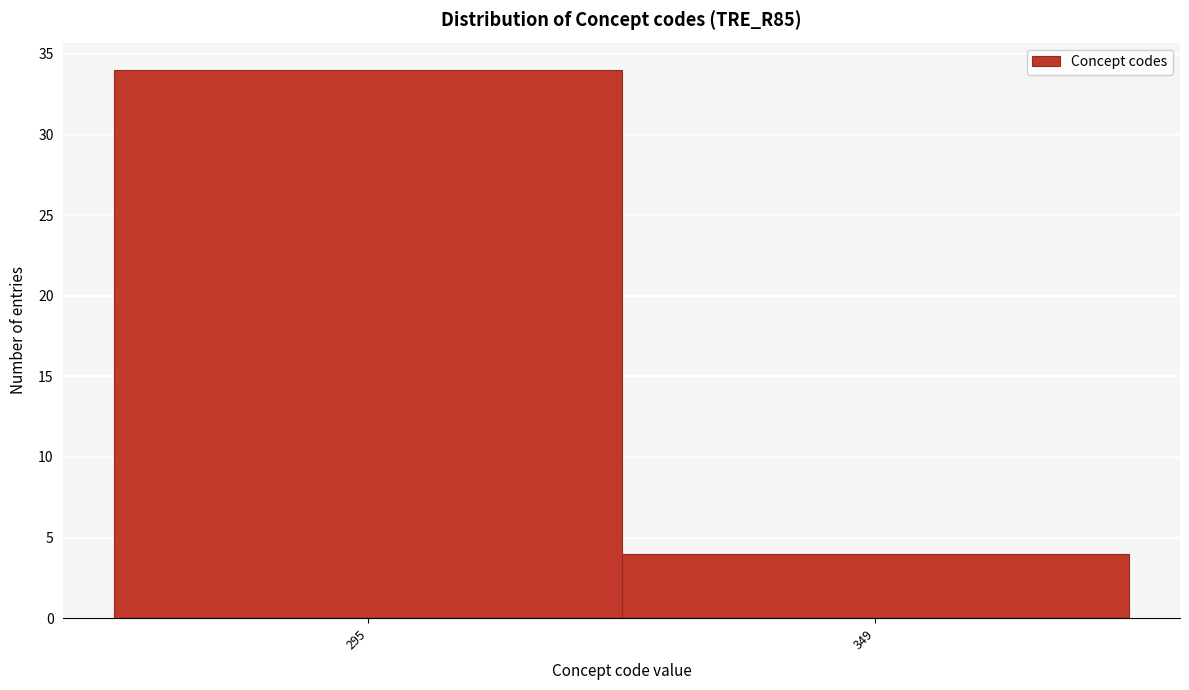

Reading right to left, what are all the values shown in this chart?

349=4	295=34